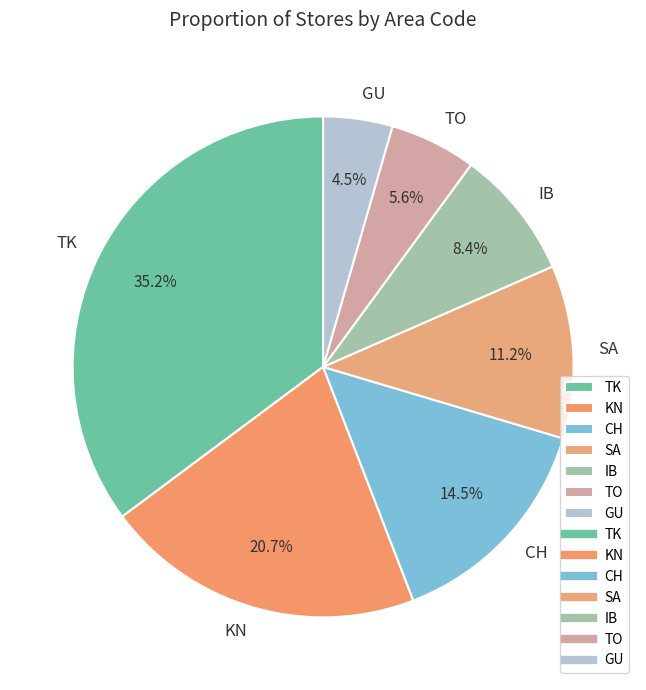

Count the number of slices in the pie.

7